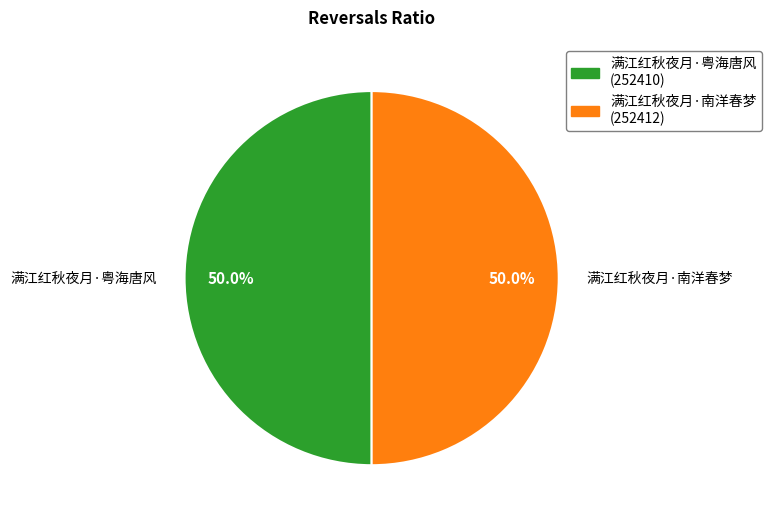

What percentage is the 满江红秋夜月·南洋春梦 slice, to the nearest percent?

50%